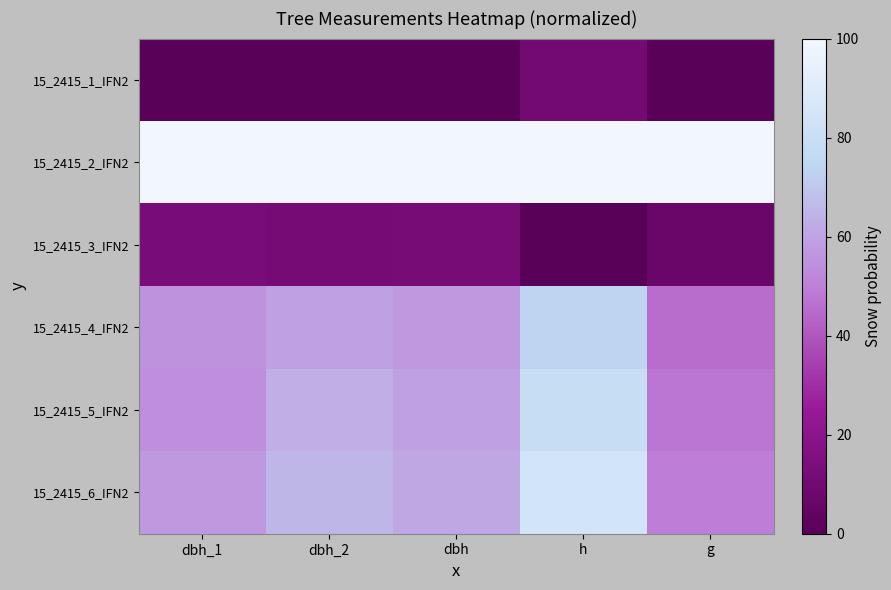

Reading right to left, extract all data points from this chart.

15_2415_1_IFN2: g=0.0	h=10.5	dbh=0.0	dbh_2=0.0	dbh_1=0.0
15_2415_2_IFN2: g=100.0	h=100.0	dbh=100.0	dbh_2=100.0	dbh_1=100.0
15_2415_3_IFN2: g=6.8	h=0.0	dbh=11.9	dbh_2=11.7	dbh_1=12.2
15_2415_4_IFN2: g=45.3	h=73.7	dbh=57.2	dbh_2=59.0	dbh_1=55.5
15_2415_5_IFN2: g=47.4	h=78.9	dbh=59.1	dbh_2=63.6	dbh_1=54.6
15_2415_6_IFN2: g=49.7	h=84.2	dbh=61.2	dbh_2=65.3	dbh_1=57.1